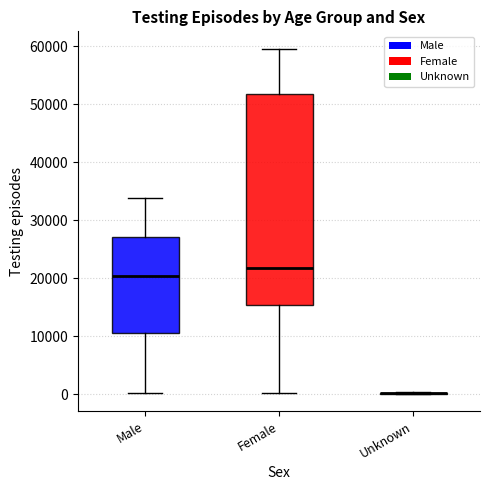

Which box is the tallest, from its lower edge to its upper edge?

Female